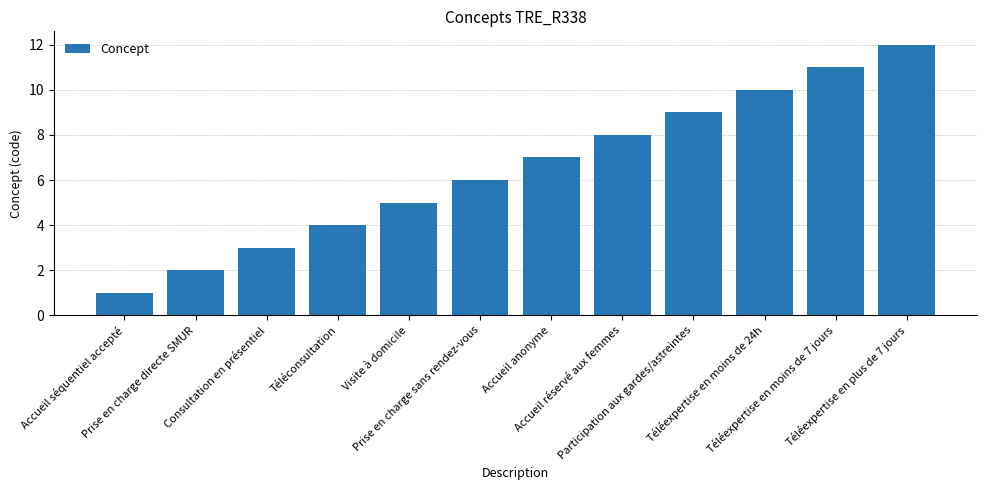

How many bars are there in total?

12